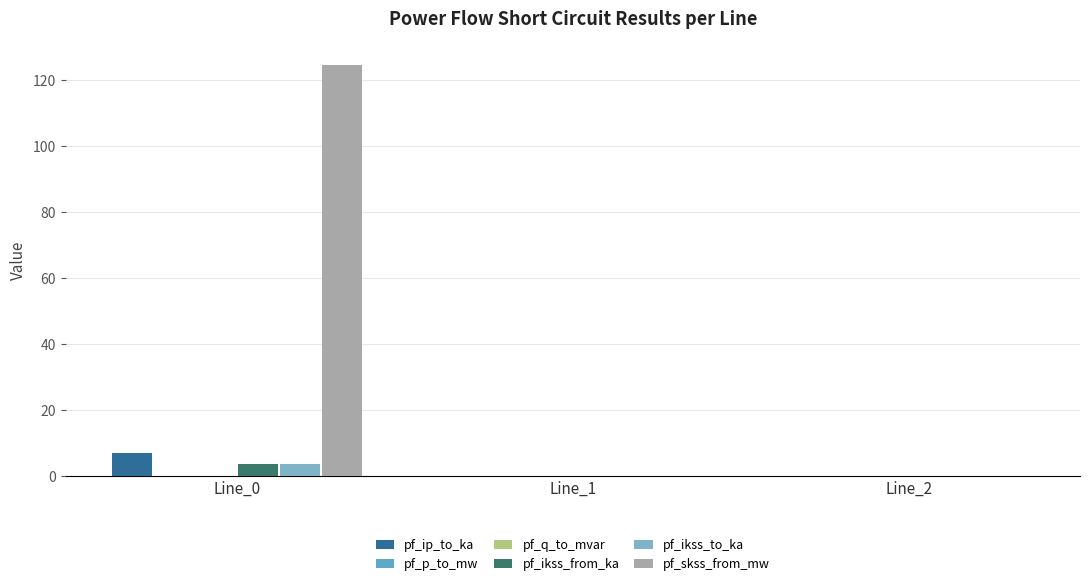

How many categories are shown in the chart?

3